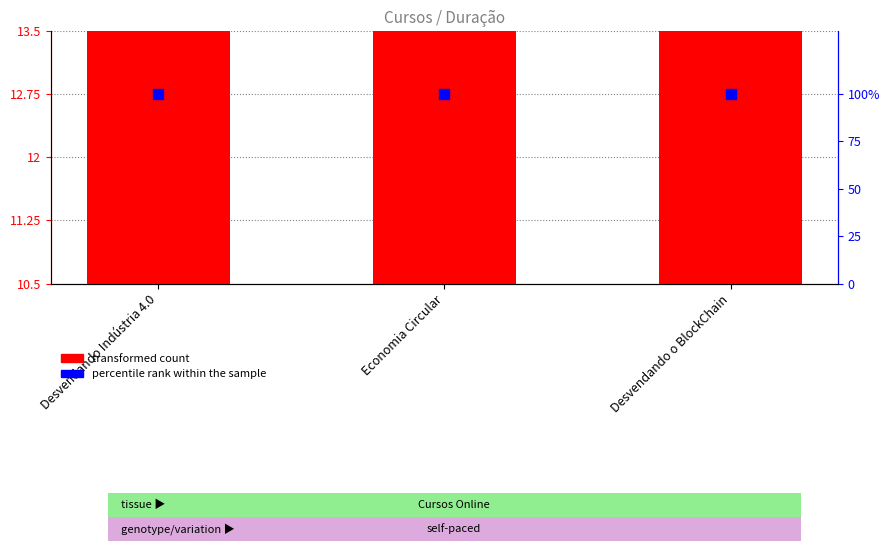

At how many categories does at least one series exceed 18?

3